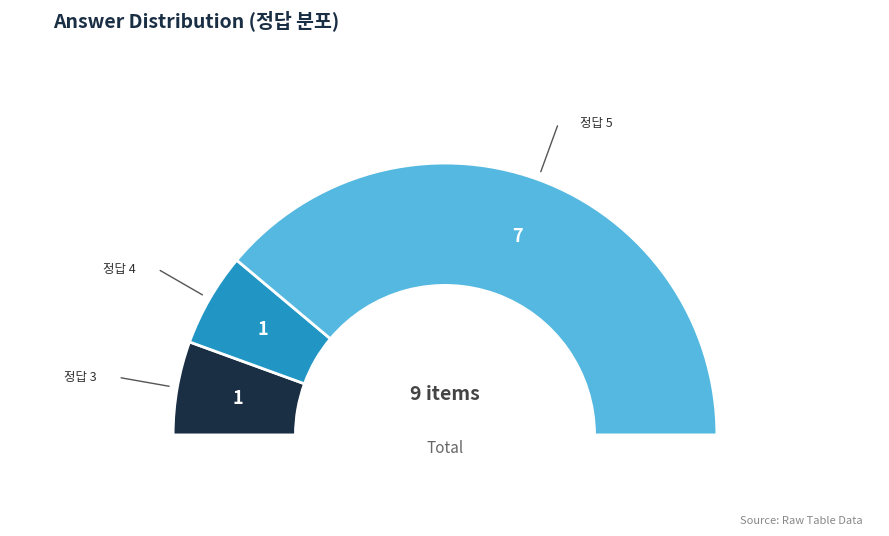

Is it true that 3.1.3/5.png is 2% of the pie?

False